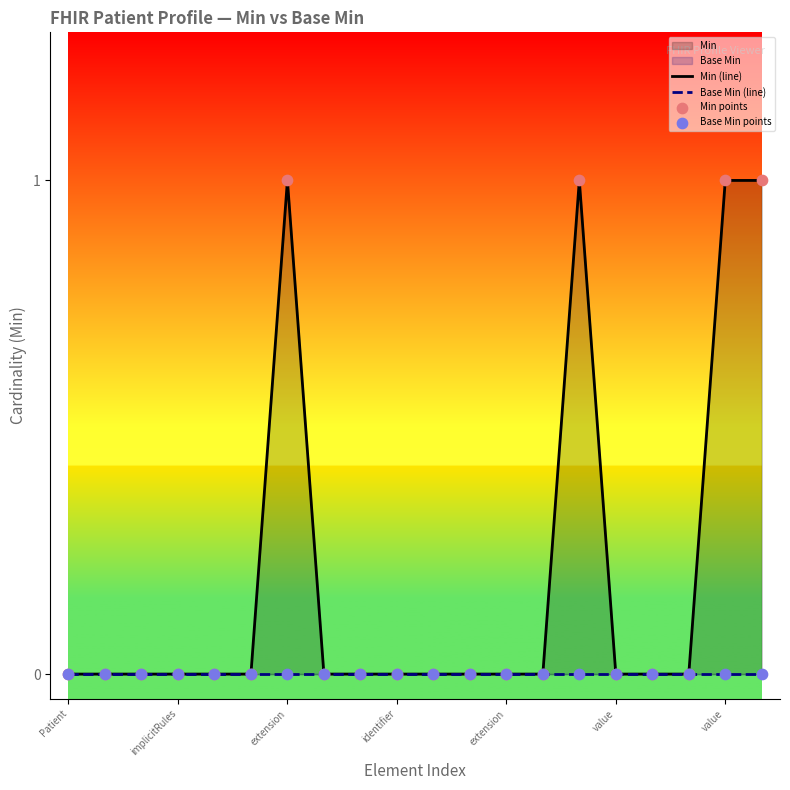

At how many categories does at least one series exceed 0?

4